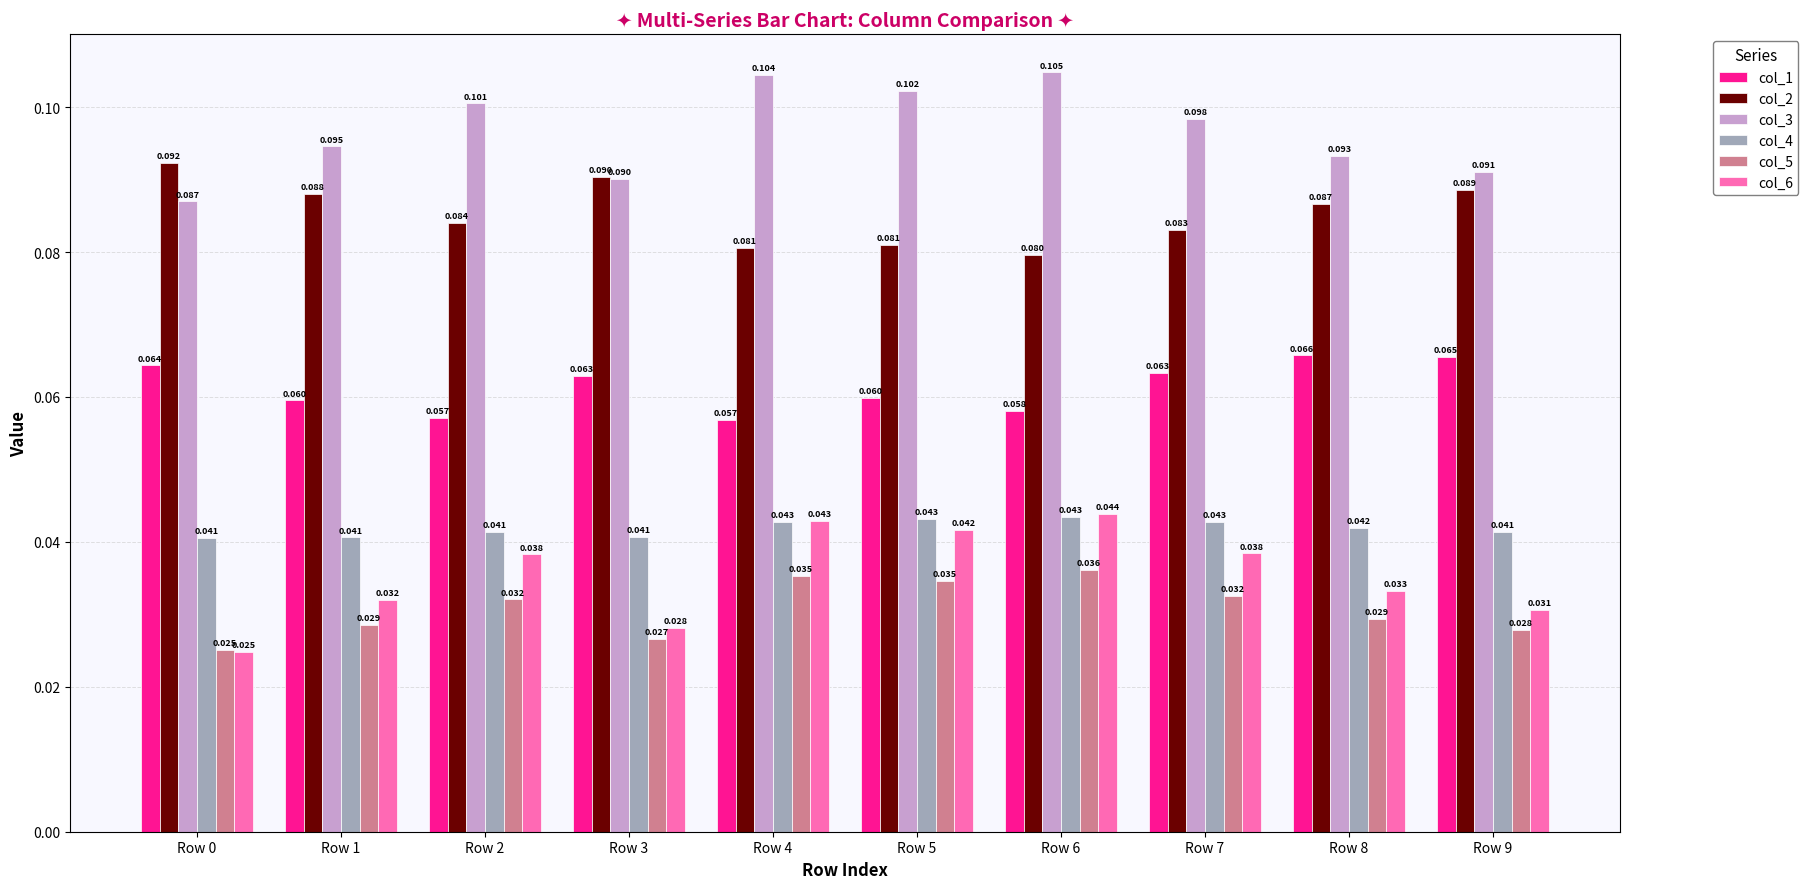

What are all the series names shown in the legend?

col_1, col_2, col_3, col_4, col_5, col_6